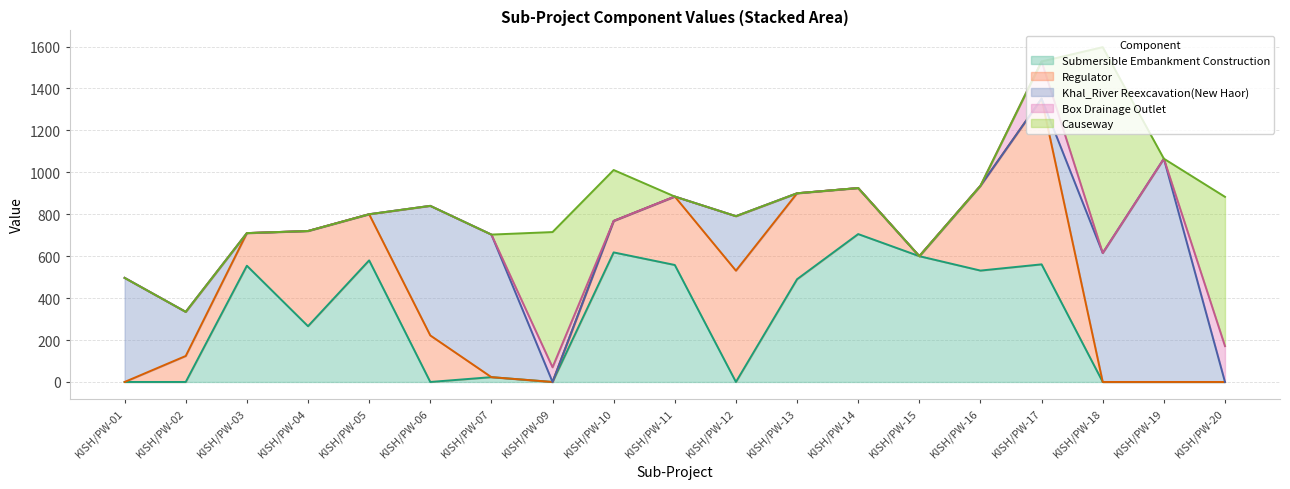

Is it true that Submersible Embankment Construction equals 558.0 at KISH/PW-11?

True